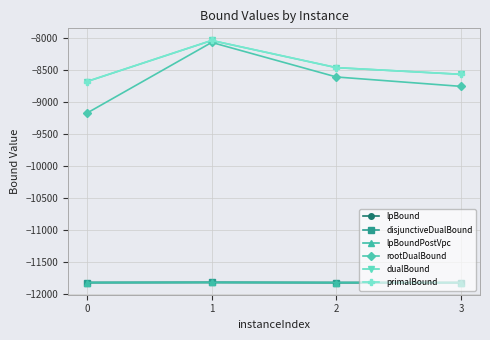

Does the chart have visible grid lines?

Yes